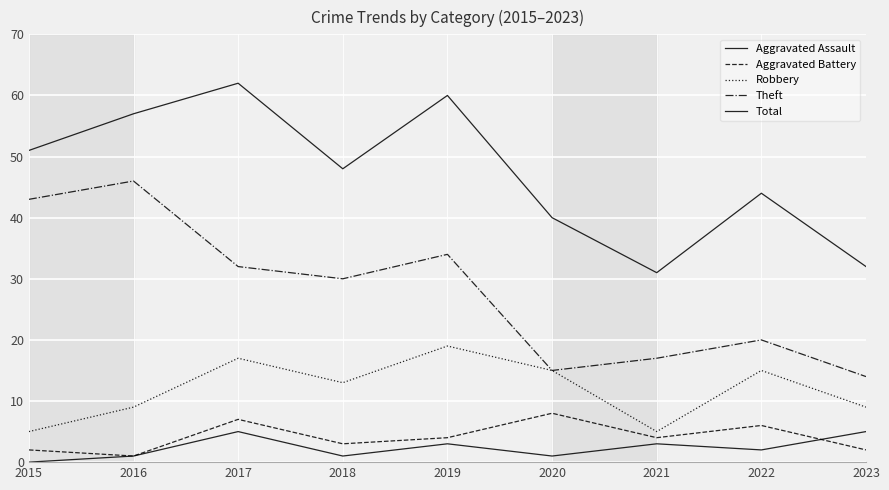

Does the chart display data point markers on the line(s)?

No